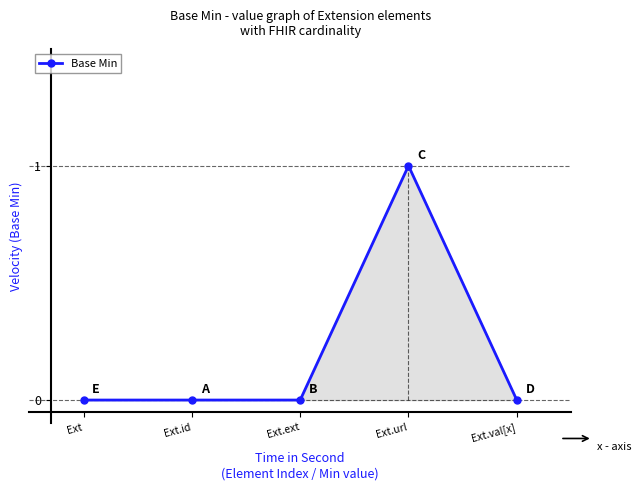

Count the number of categories in the chart.

5